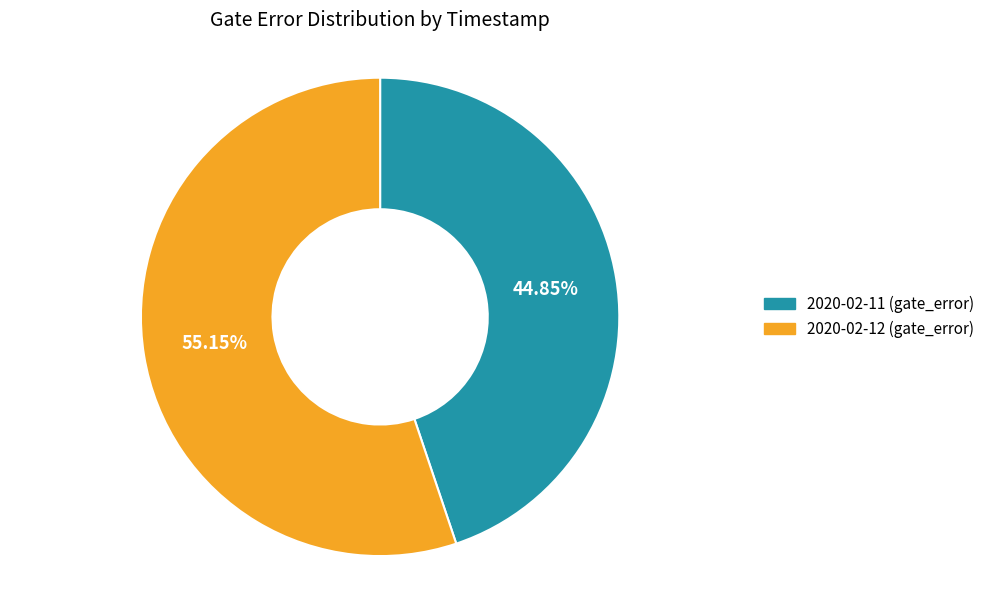

Which has a higher value, 2020-02-11 (gate_error) or 2020-02-12 (gate_error)?

2020-02-12 (gate_error)